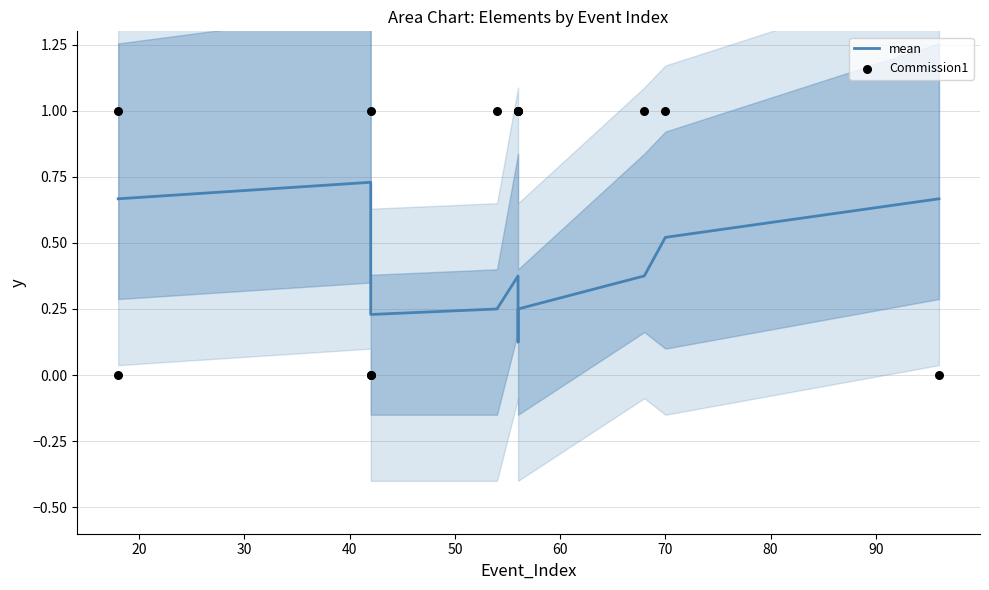

Which series reaches the maximum Y coordinate?

Commission1